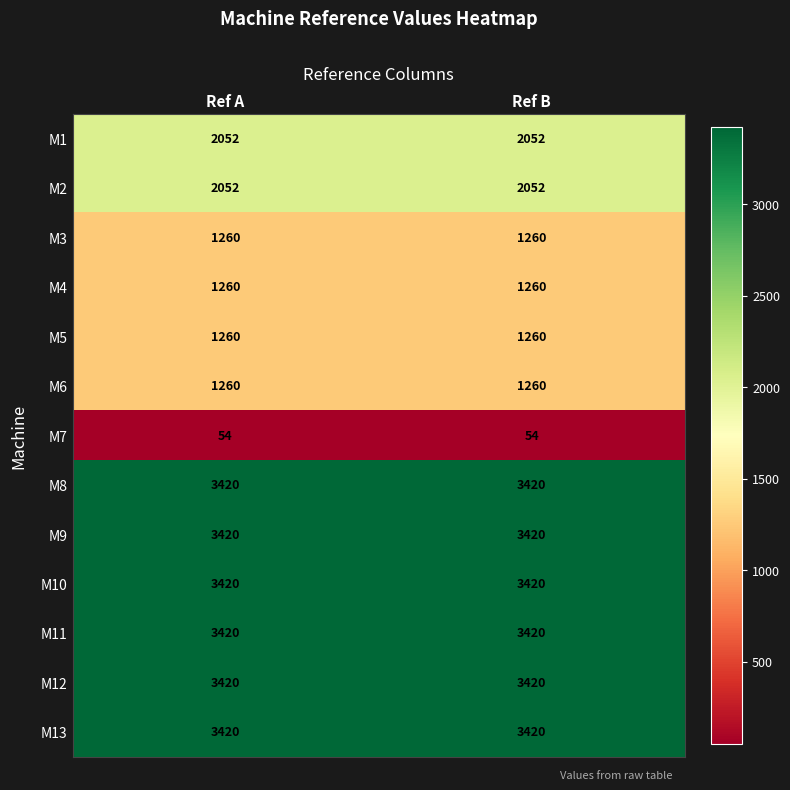

Reading left to right, extract all data points from this chart.

M1: 2052	2052
M2: 2052	2052
M3: 1260	1260
M4: 1260	1260
M5: 1260	1260
M6: 1260	1260
M7: 54	54
M8: 3420	3420
M9: 3420	3420
M10: 3420	3420
M11: 3420	3420
M12: 3420	3420
M13: 3420	3420